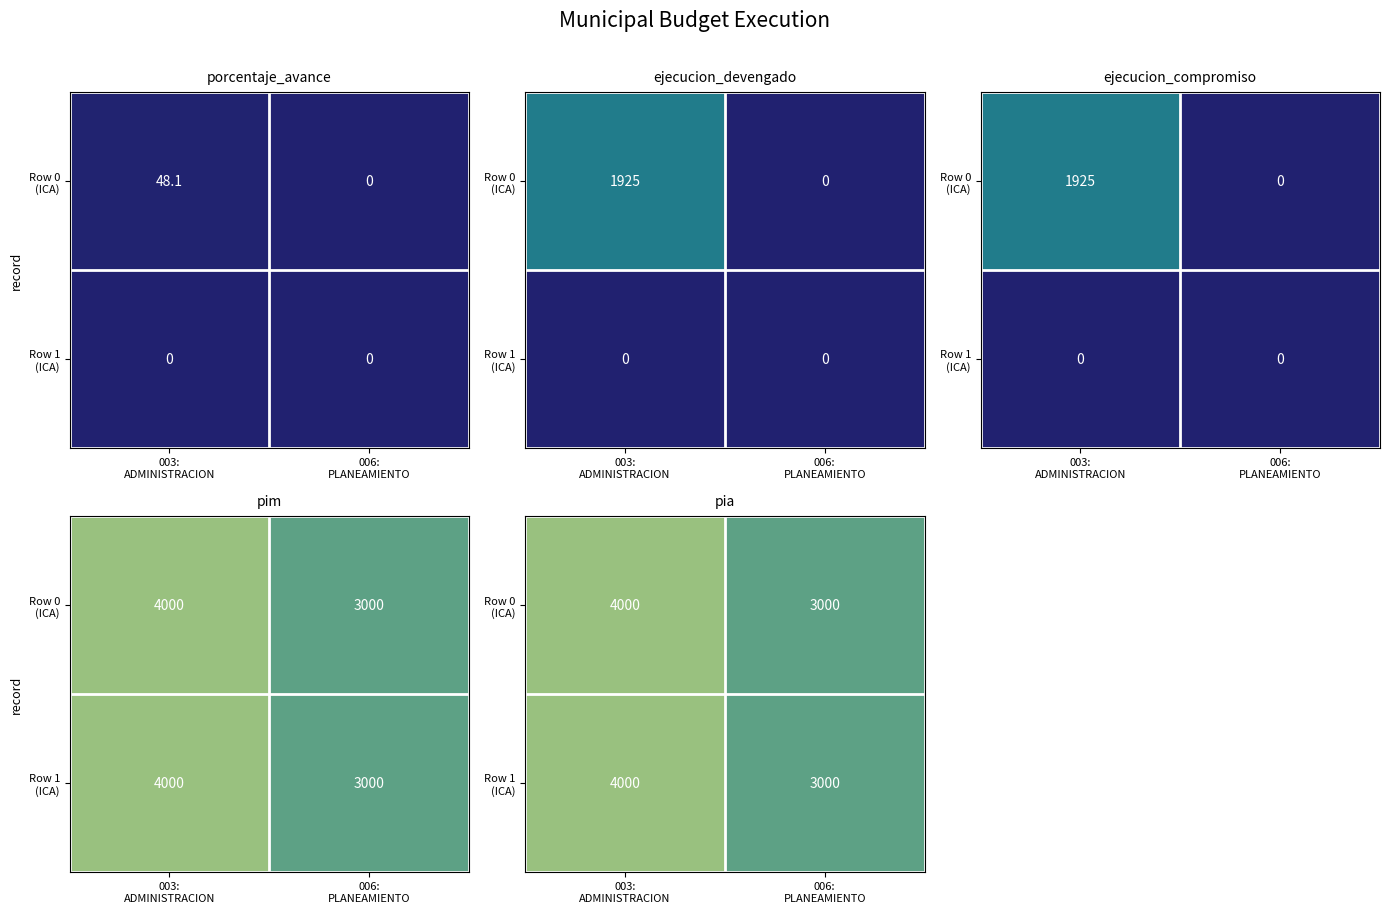

What is the difference between the maximum and minimum values in the Row 1 (ICA) series?

1000